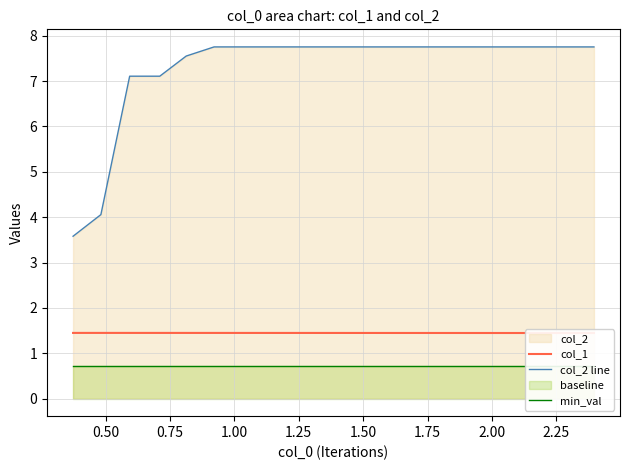

What is the lowest value of the col_2 line series?

3.6